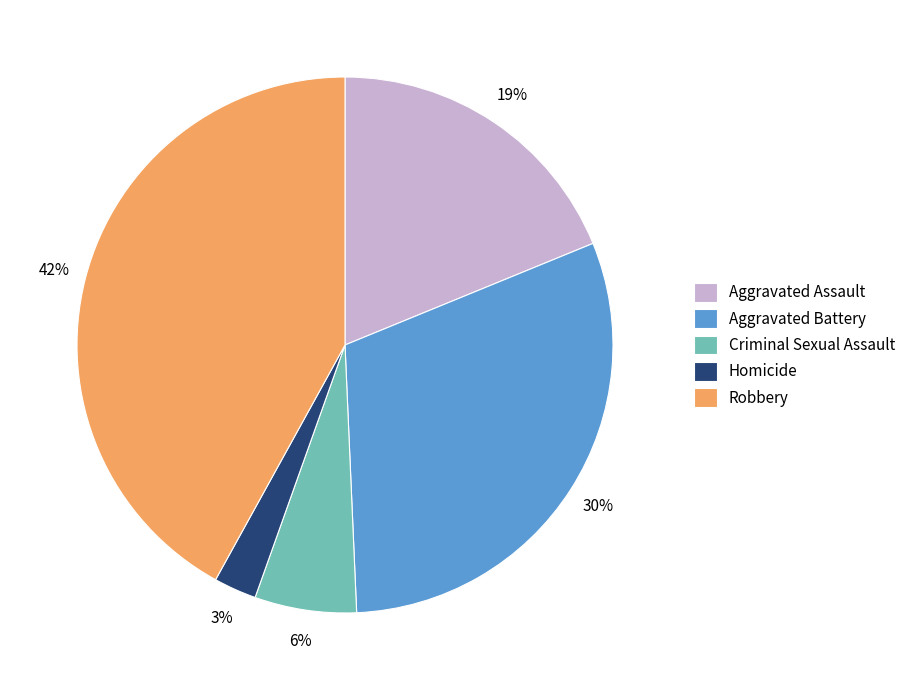

To the nearest percent, what portion does Robbery represent?

42%